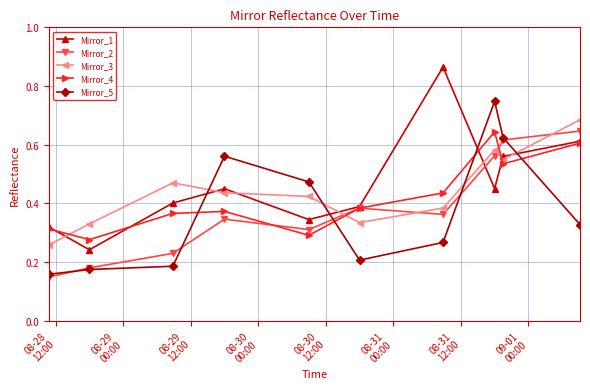

How many times do Mirror_5 and Mirror_3 cross each other?

4